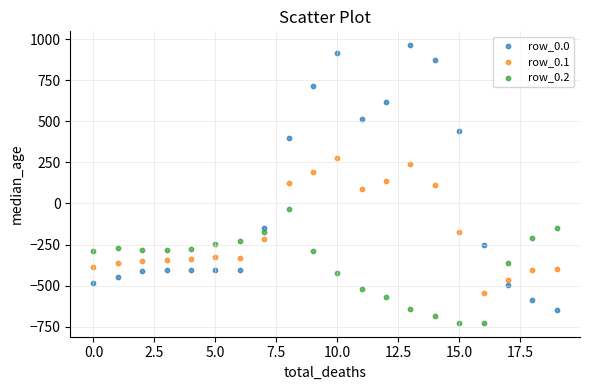

Which series has the largest Y range (max minus min)?

row_0.0